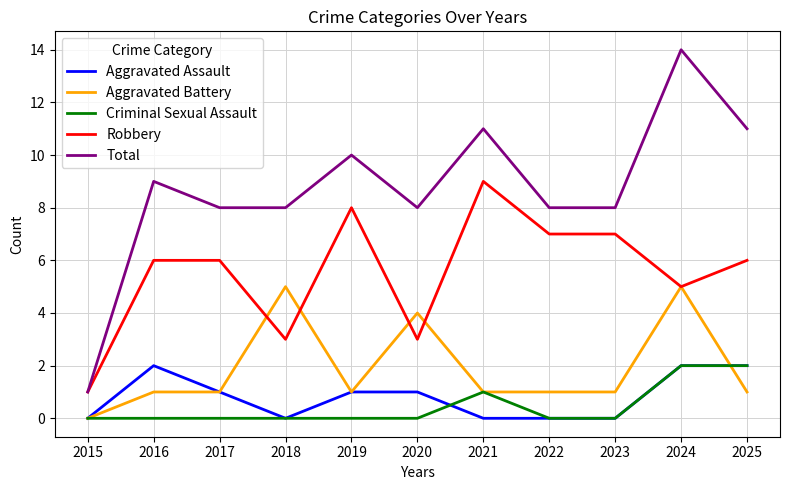

True or false: Aggravated Battery has a value of 1 at 2025.

True